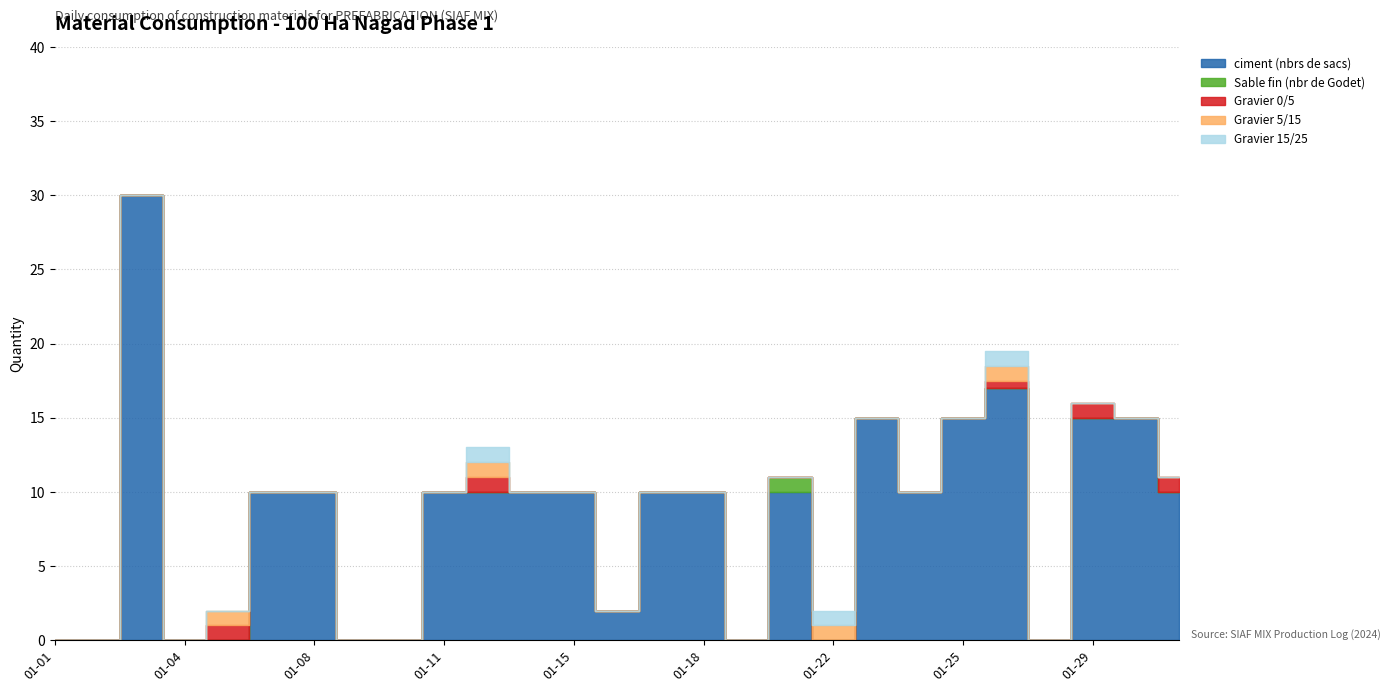

Where does the ciment (nbrs de sacs) series first go above 10?

2024-01-03